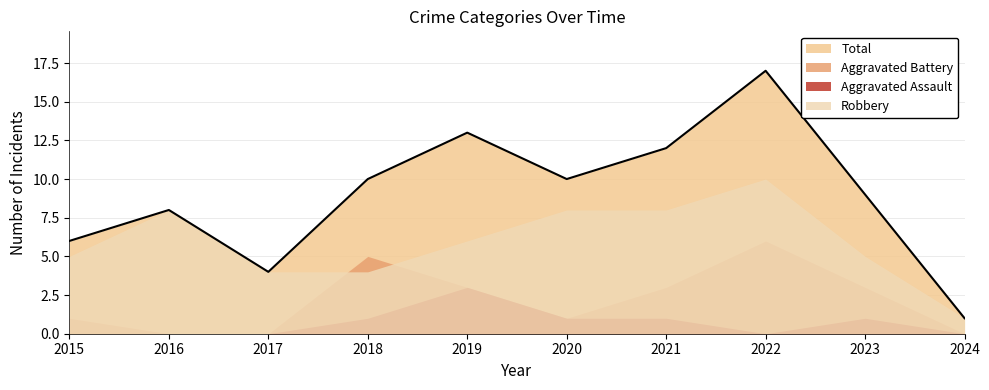

True or false: Aggravated Assault and Total cross at least once.

False